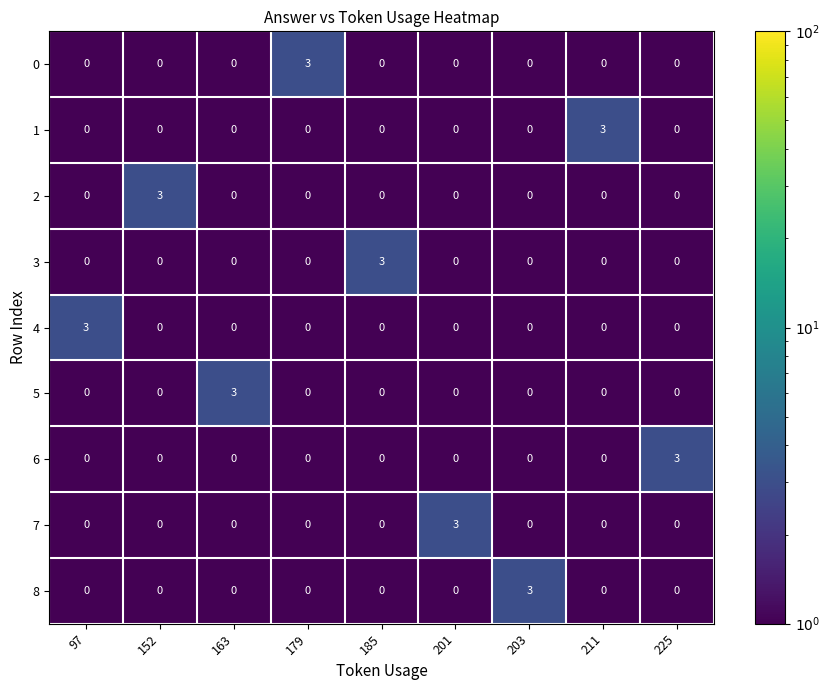

True or false: 4 has a value of 5 at 97.

False